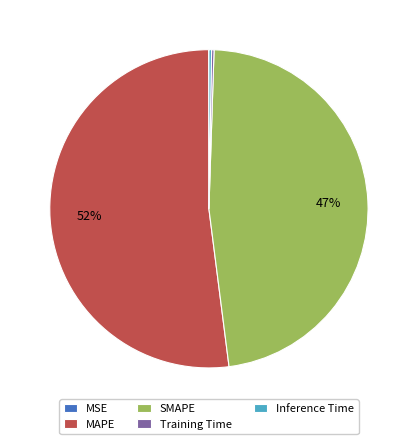

Combined, do MAPE and SMAPE account for over 50%?

Yes